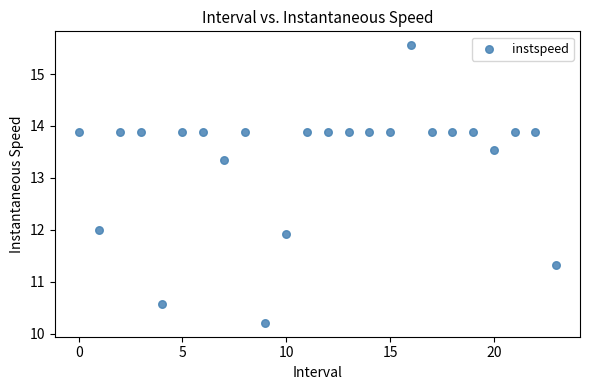

What is the range of Y values (max minus min)?

5.3